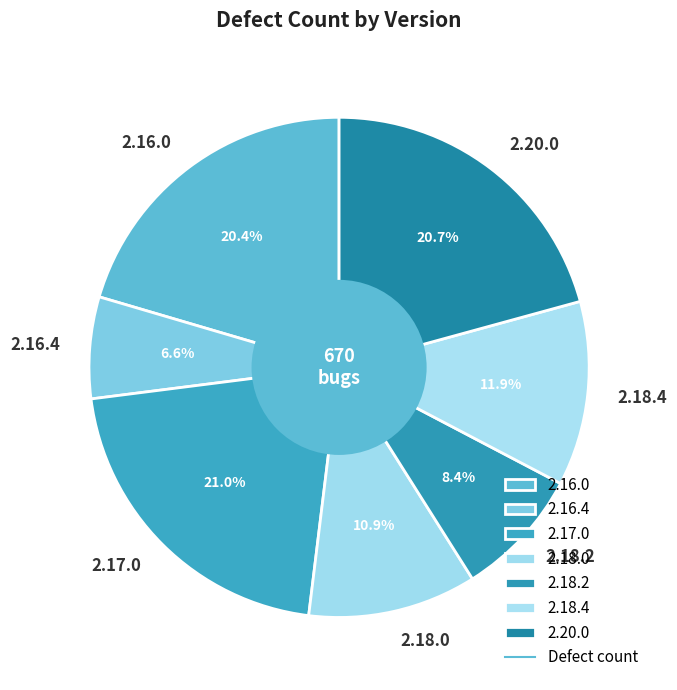

Combined, what portion of the pie is 2.17.0 and 2.16.4?

27.6%